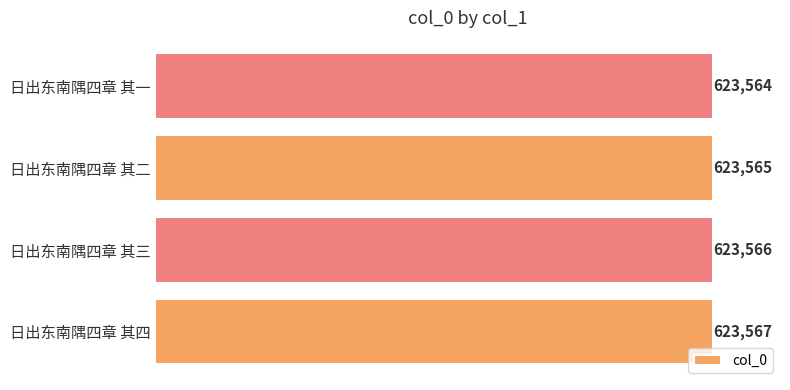

The value at 日出东南隅四章 其一 is 623564. True or false?

True